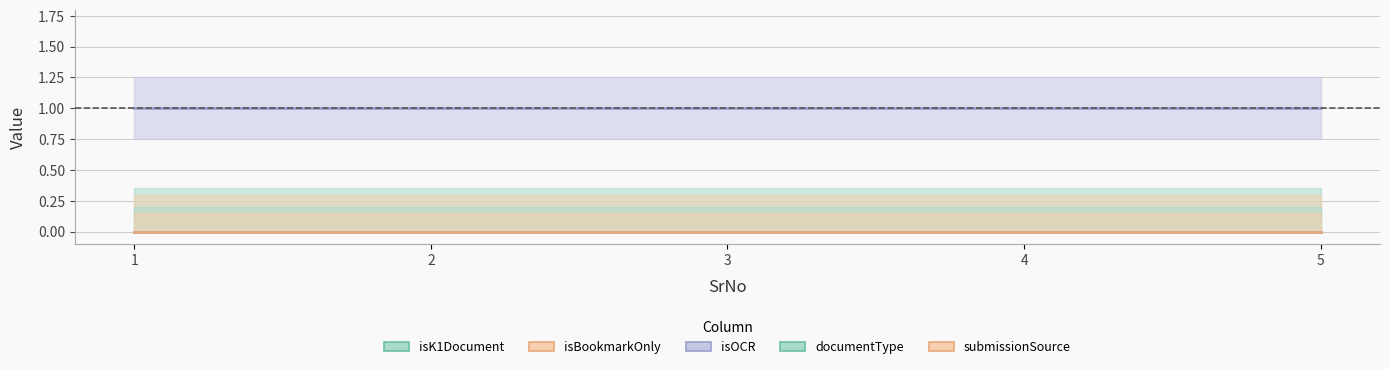

What is the sum of the isOCR values at 1 and 5?

2